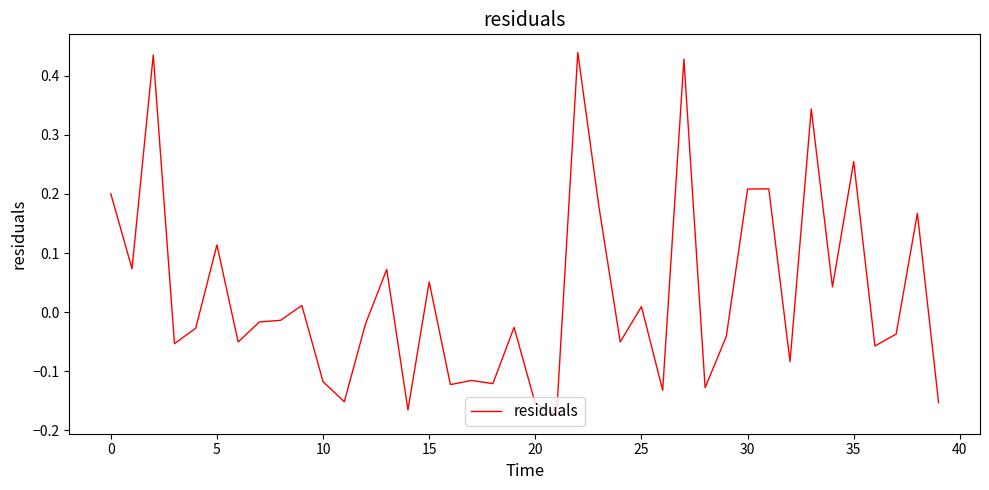

How many lines are shown in the chart?

1